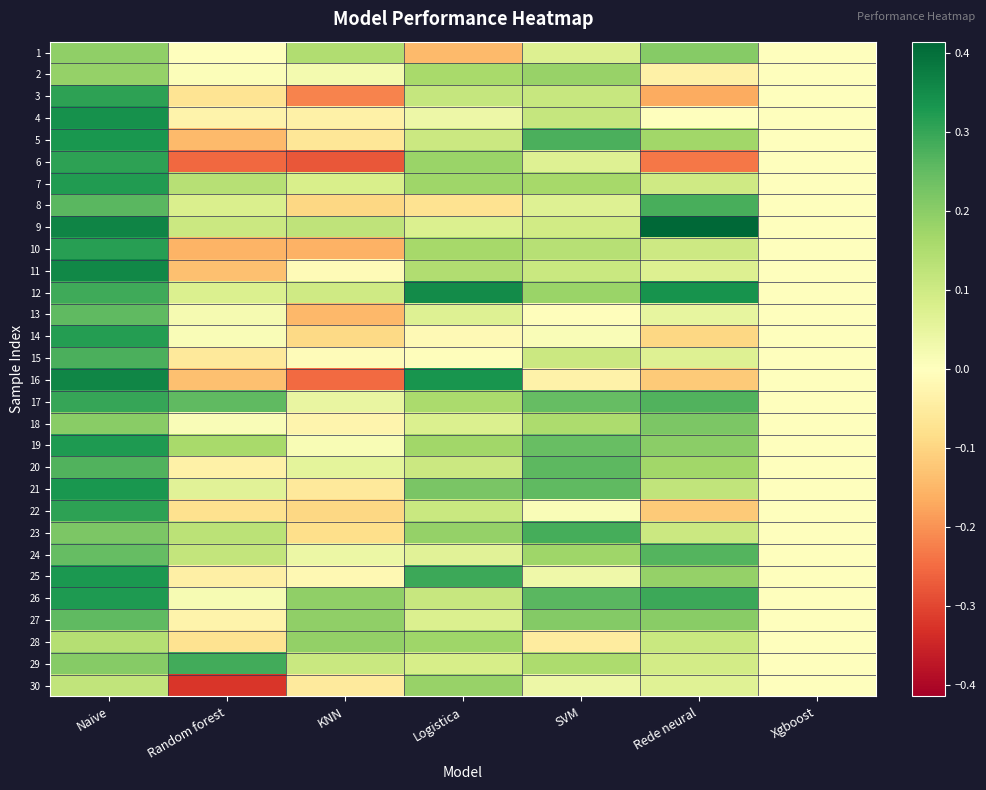

Rank the series by their maximum value, from highest to lowest.

9, 16, 11, 12, 4, 21, 5, 25, 19, 26, 7, 14, 10, 3, 6, 22, 17, 29, 23, 8, 15, 20, 24, 27, 13, 18, 1, 28, 2, 30